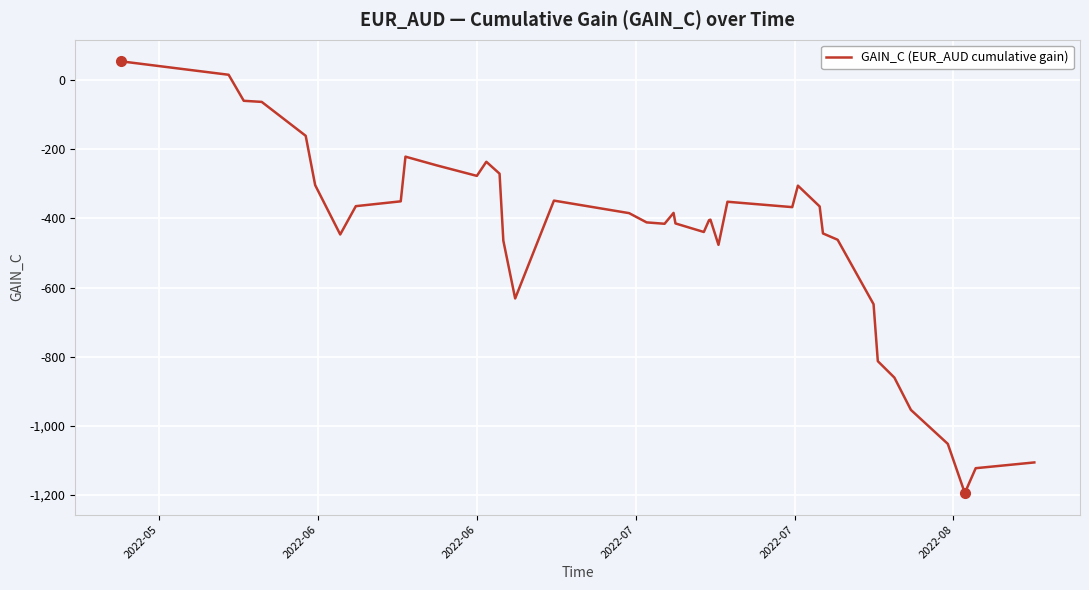

What is the difference between the maximum and minimum values?

1250.4